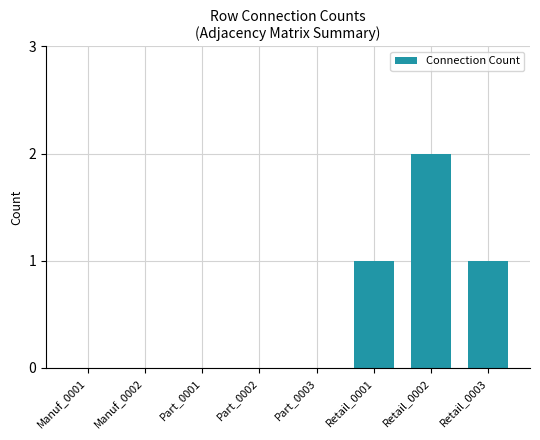

Count the number of categories in the chart.

8